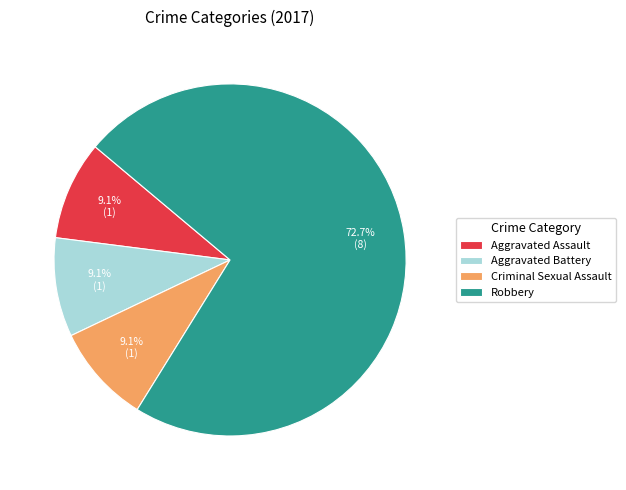

Count the number of slices in the pie.

4